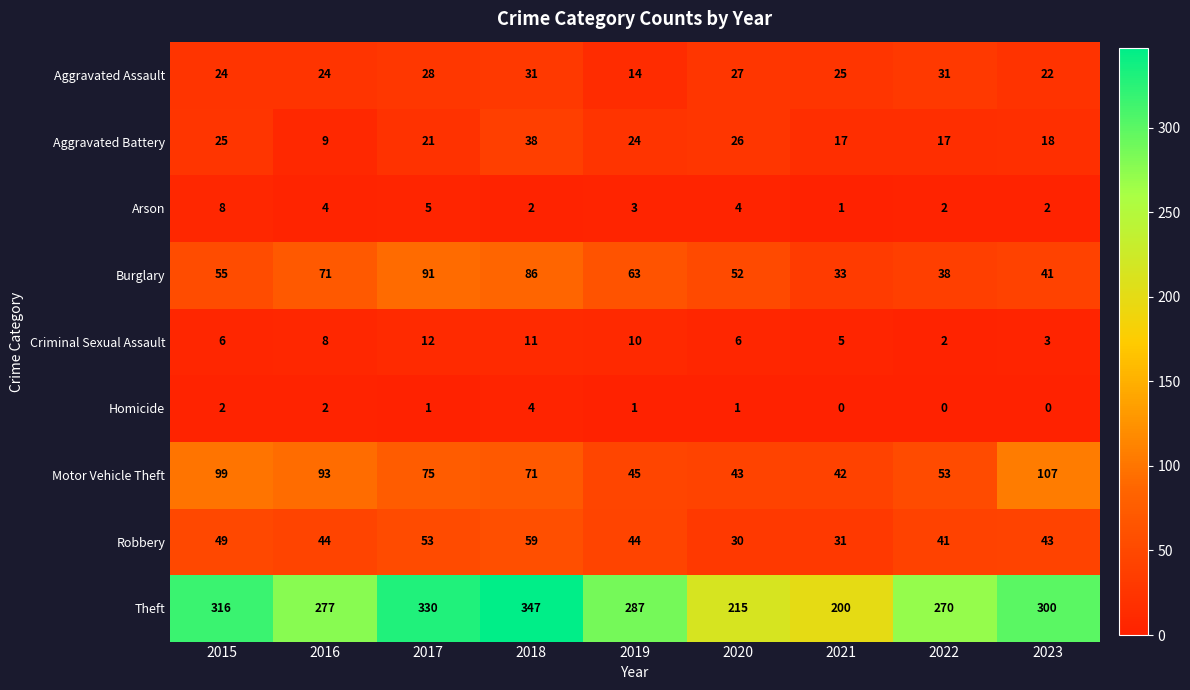

At which category is the sum across all series the highest?

2018